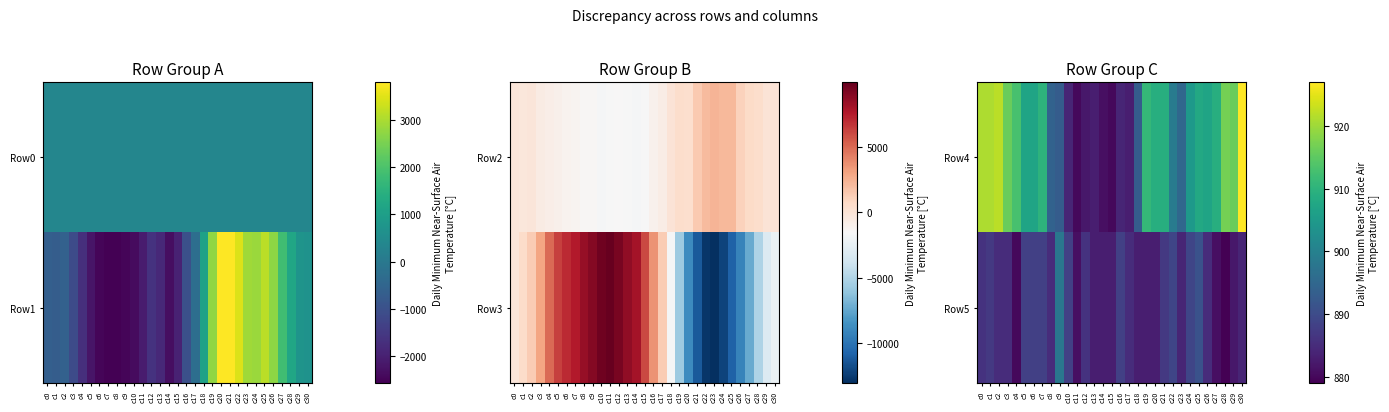

At which category does the chart reach its minimum across all series?

c28